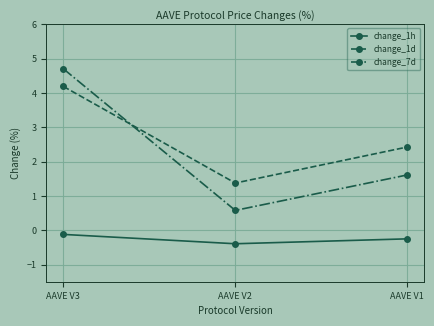

At which label does change_1d reach its minimum?

AAVE V2